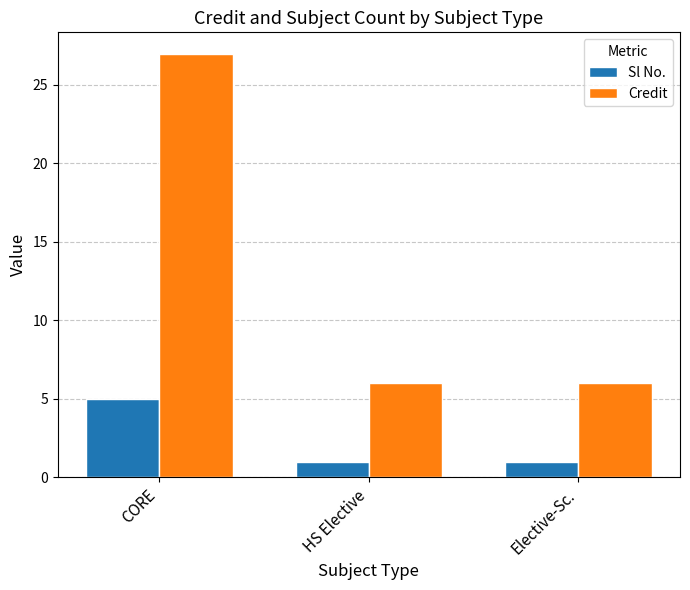

Reading left to right, list all the values displayed in this chart.

Sl No.: CORE=5	HS Elective=1	Elective-Sc.=1
Credit: CORE=27	HS Elective=6	Elective-Sc.=6